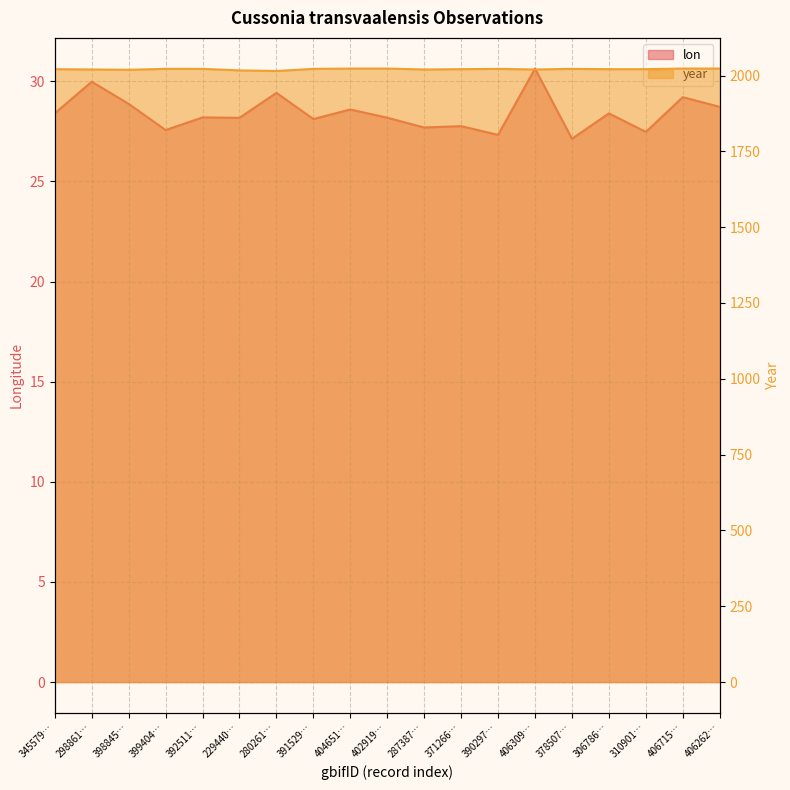

What is the difference between the second highest and second lowest values in the lon series?

2.7